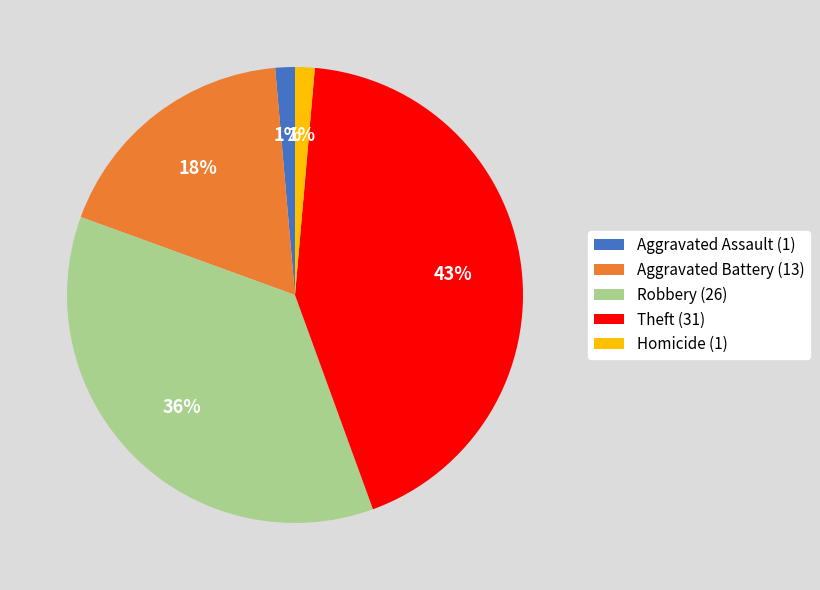

Approximately how many times larger is the value at Homicide compared to Aggravated Assault?

1.0